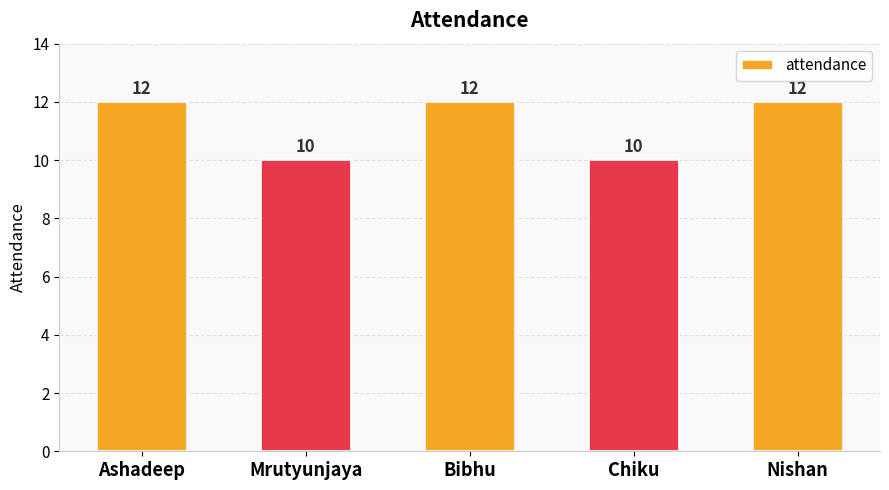

Count the values in the range 10 to 12.

5